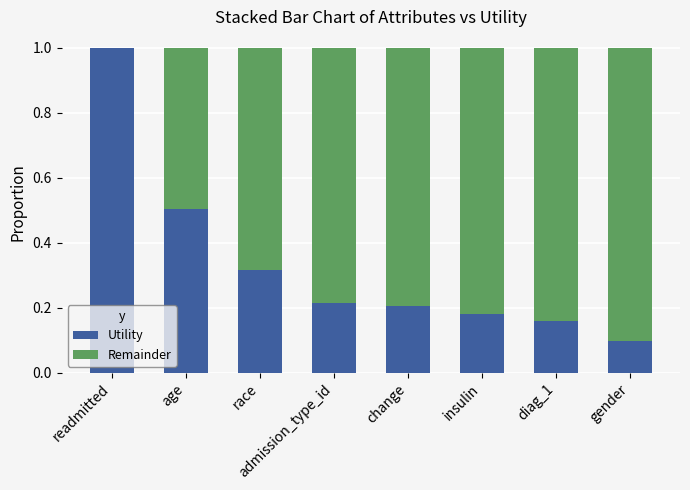

What are all the series names shown in the legend?

Utility, Remainder